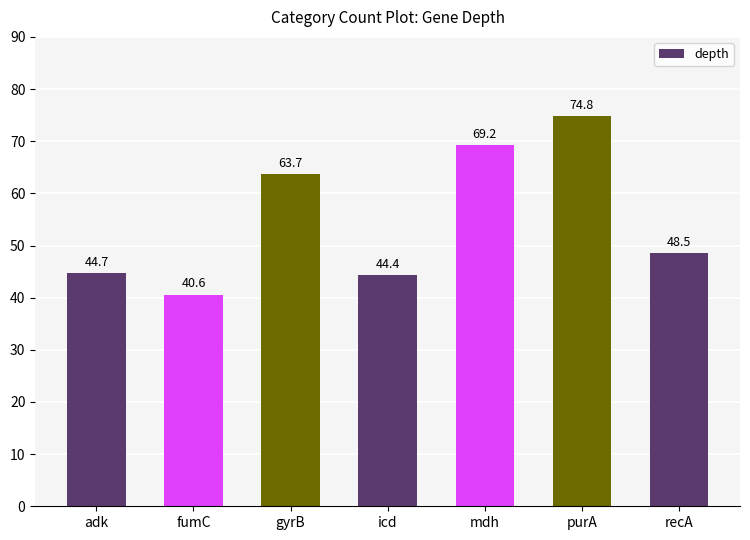

What is the average value?

55.1